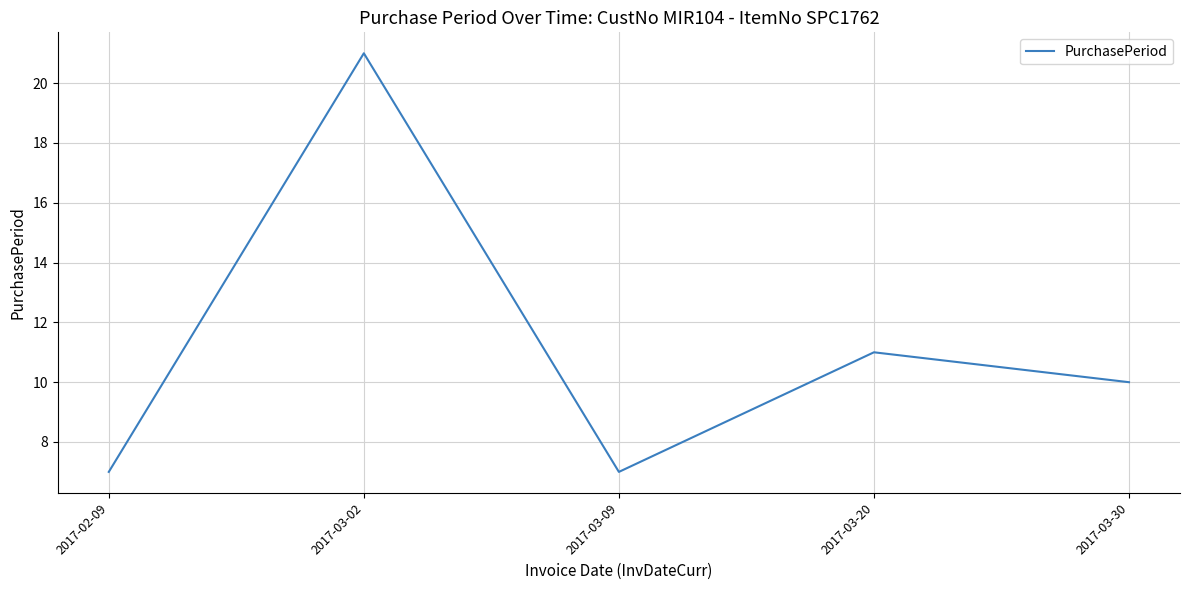

The value at 2017-02-09 is 7. True or false?

True